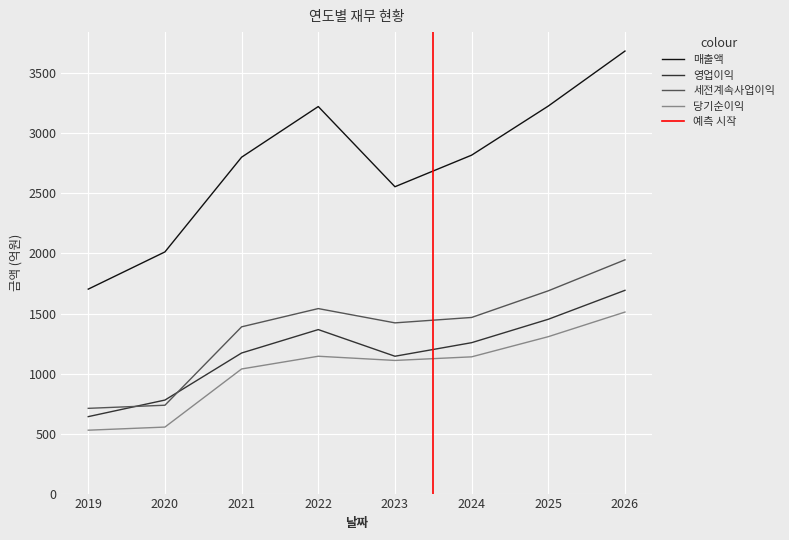

The 세전계속사업이익 series shows 710 at 2019. True or false?

True